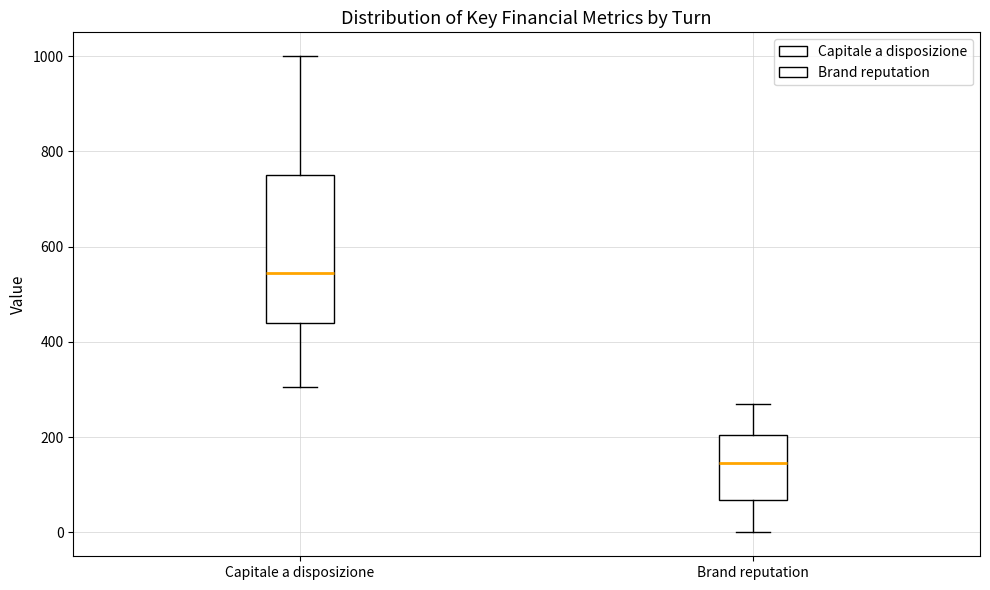

Comparing the boxes themselves (not the whiskers), which one is the tallest?

Capitale a disposizione